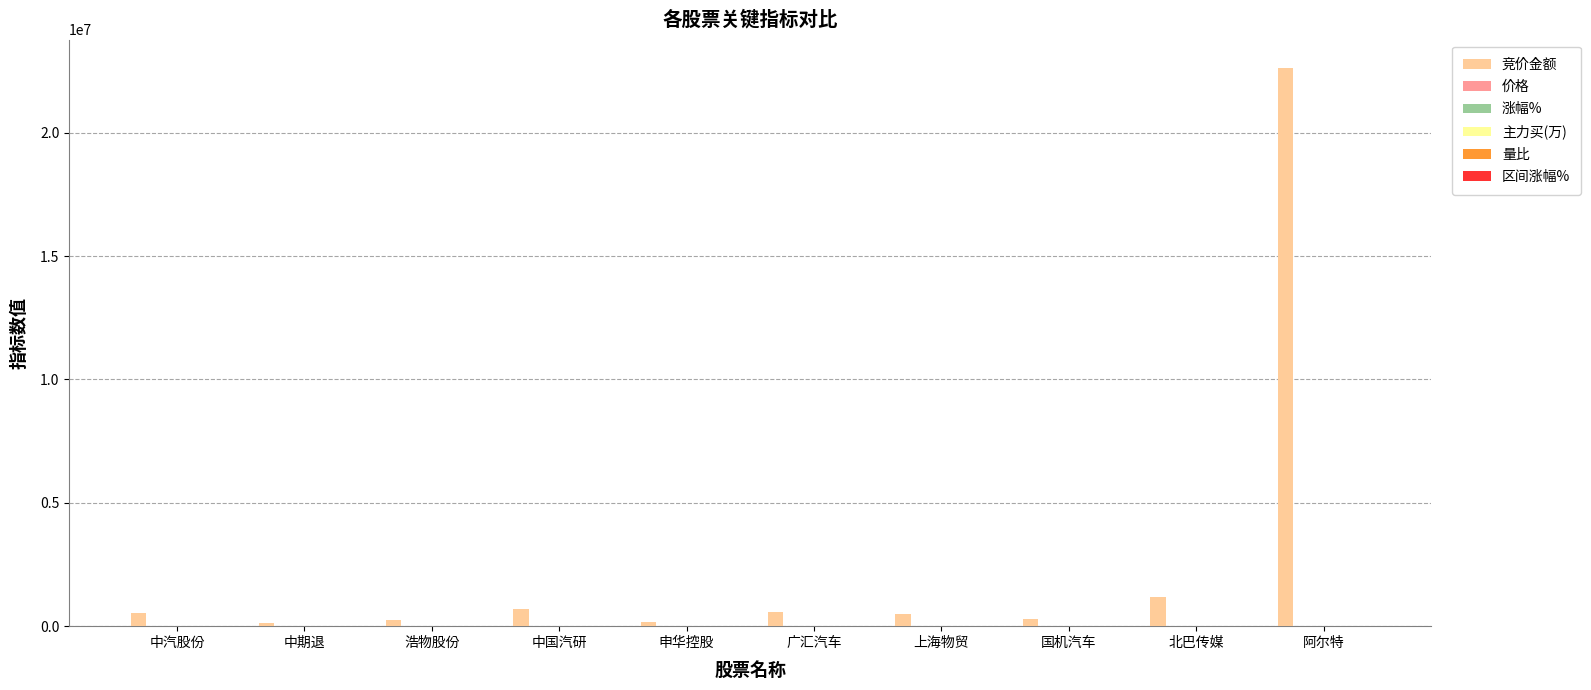

What is the greatest value displayed?

22646260.0